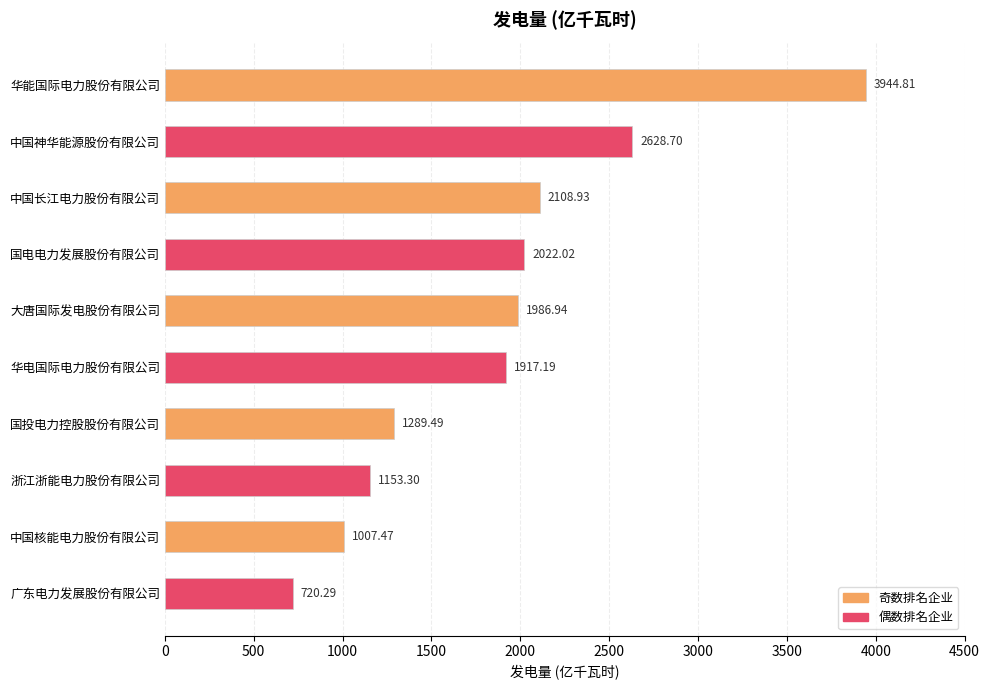

List the labels in order of value, smallest first.

广东电力发展股份有限公司, 中国核能电力股份有限公司, 浙江浙能电力股份有限公司, 国投电力控股股份有限公司, 华电国际电力股份有限公司, 大唐国际发电股份有限公司, 国电电力发展股份有限公司, 中国长江电力股份有限公司, 中国神华能源股份有限公司, 华能国际电力股份有限公司